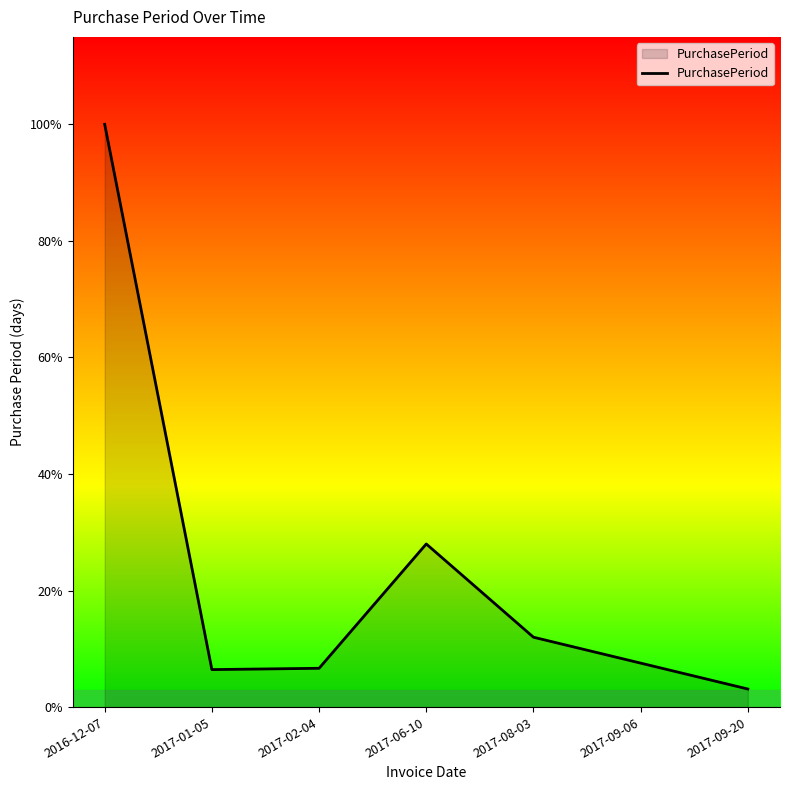

Does the chart have visible grid lines?

No